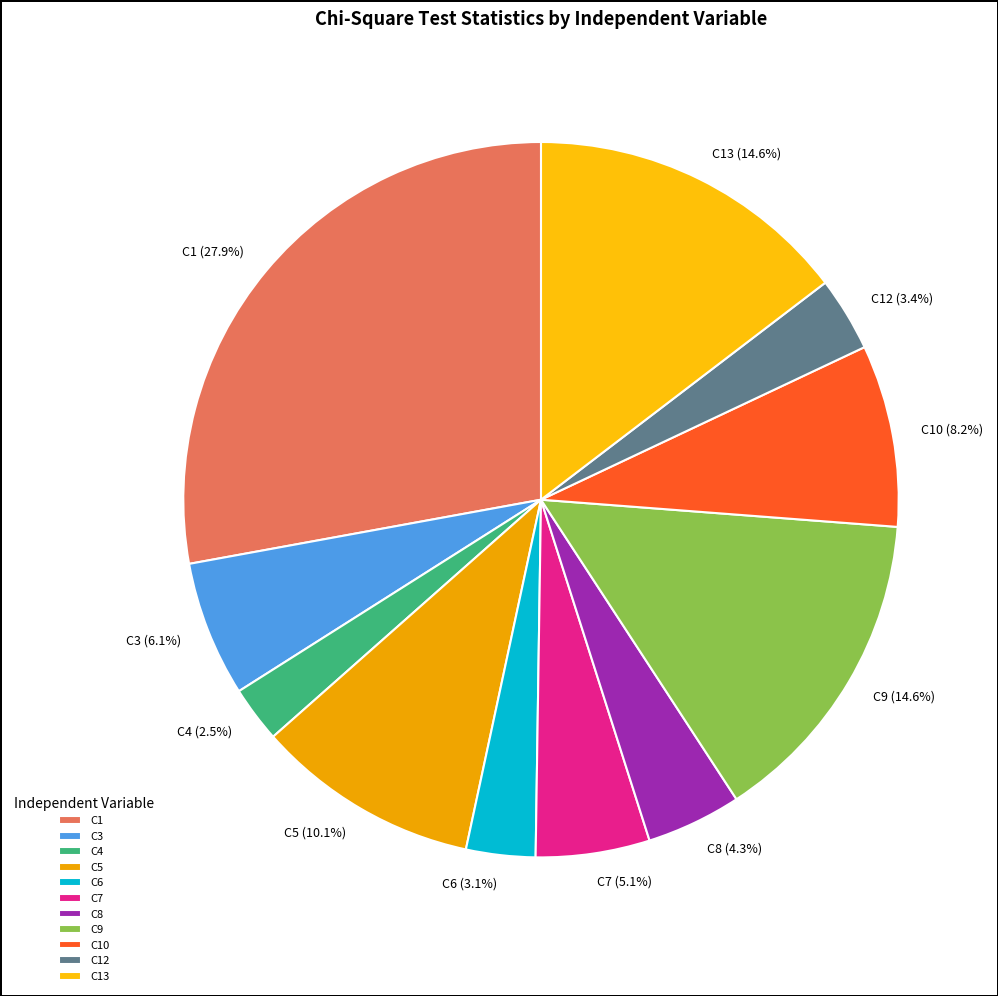

Approximately how many times larger is the value at C5 compared to C7?

2.0